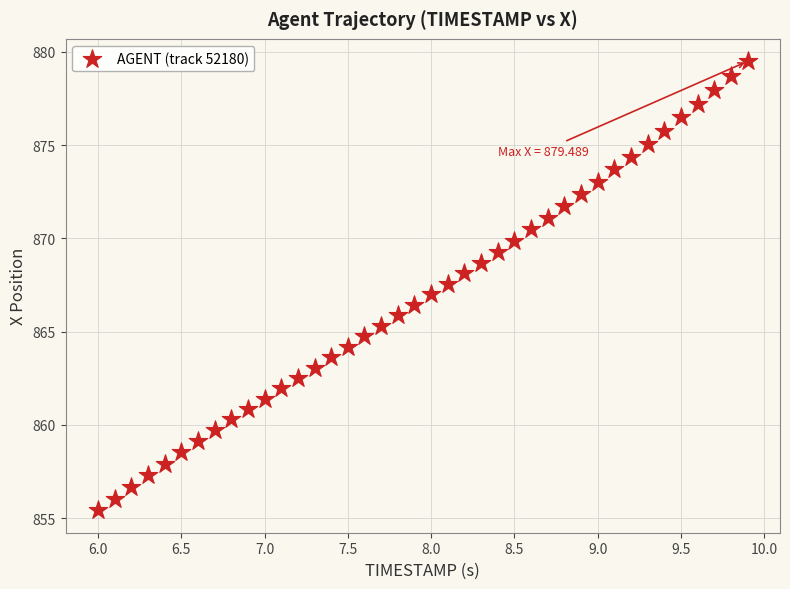

What is the range of X values (max minus min)?

3.9